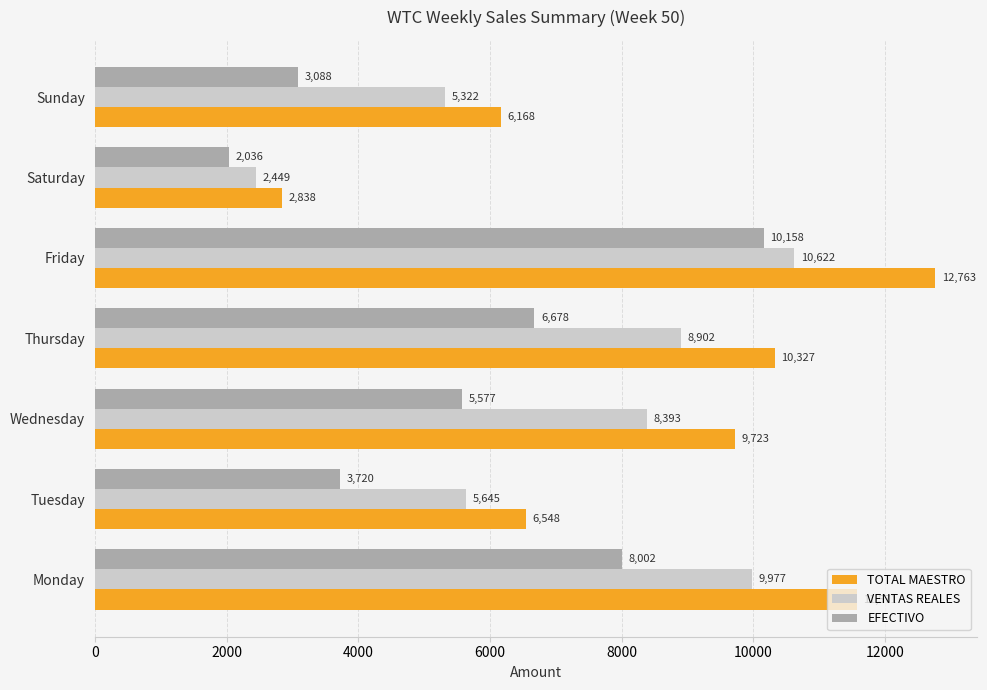

How many values in the EFECTIVO series are below 5577?

3